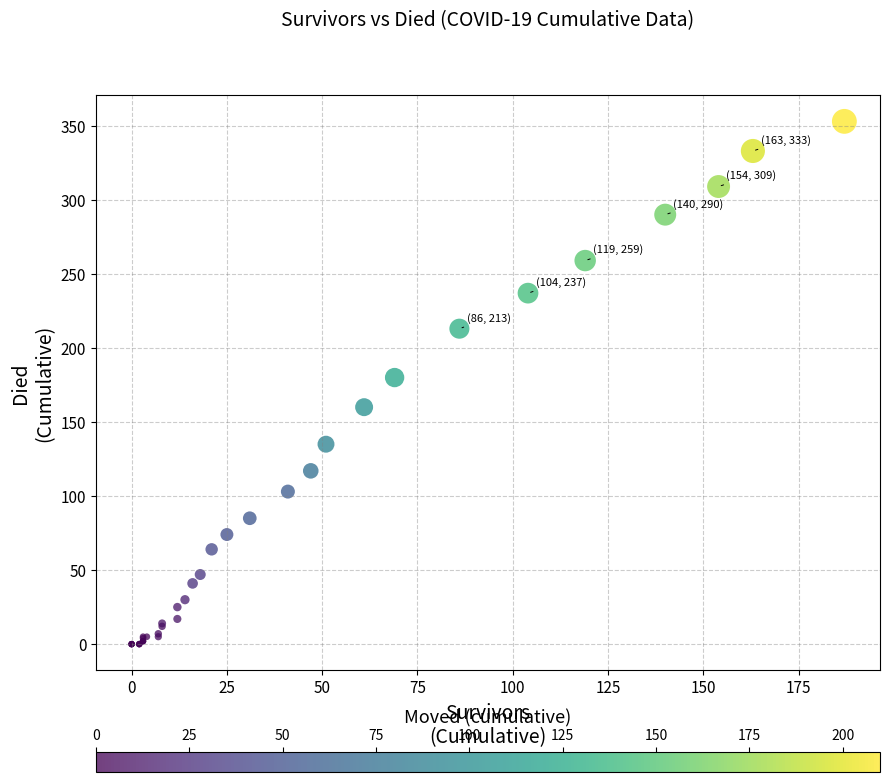

What Y value in the scatter plot is closest to 176?

180